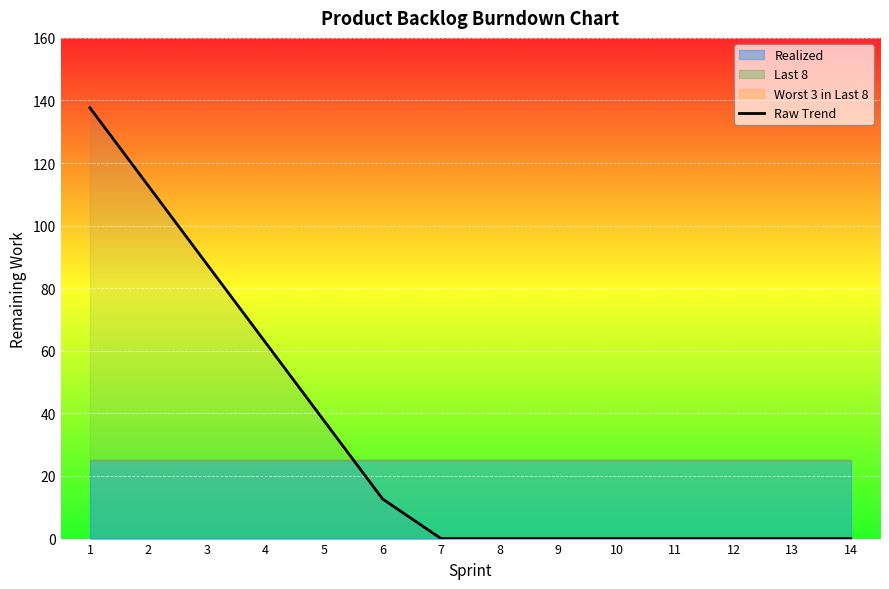

Reading left to right, transcribe all the data shown in this chart.

137.7	112.7	87.7	62.7	37.7	12.7	0.0	0.0	0.0	0.0	0.0	0.0	0.0	0.0